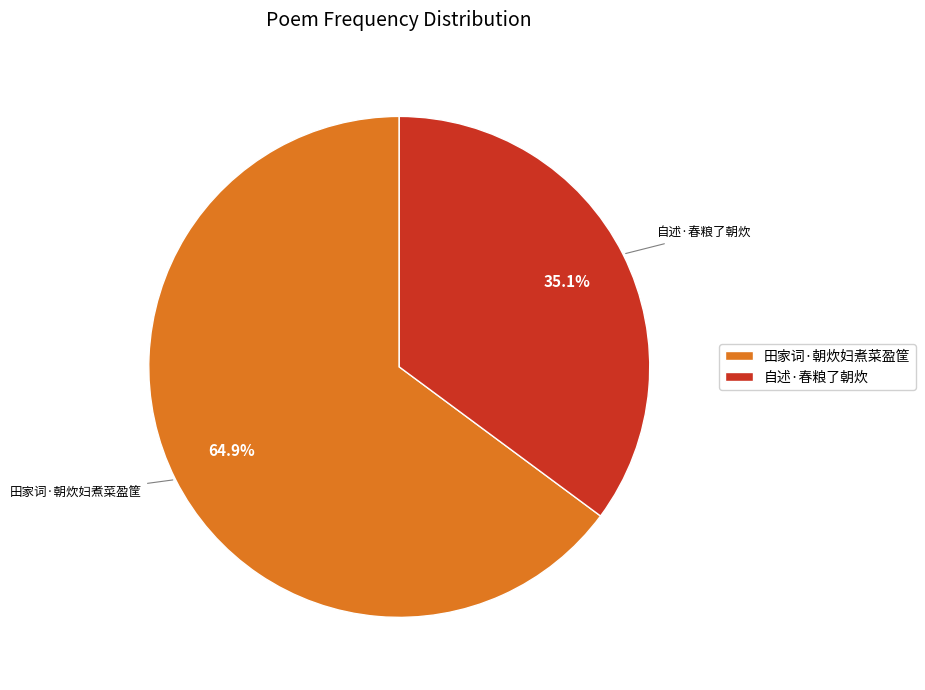

Approximately how many times larger is the value at 自述·春粮了朝炊 compared to 田家词·朝炊妇煮菜盈筐?

0.5